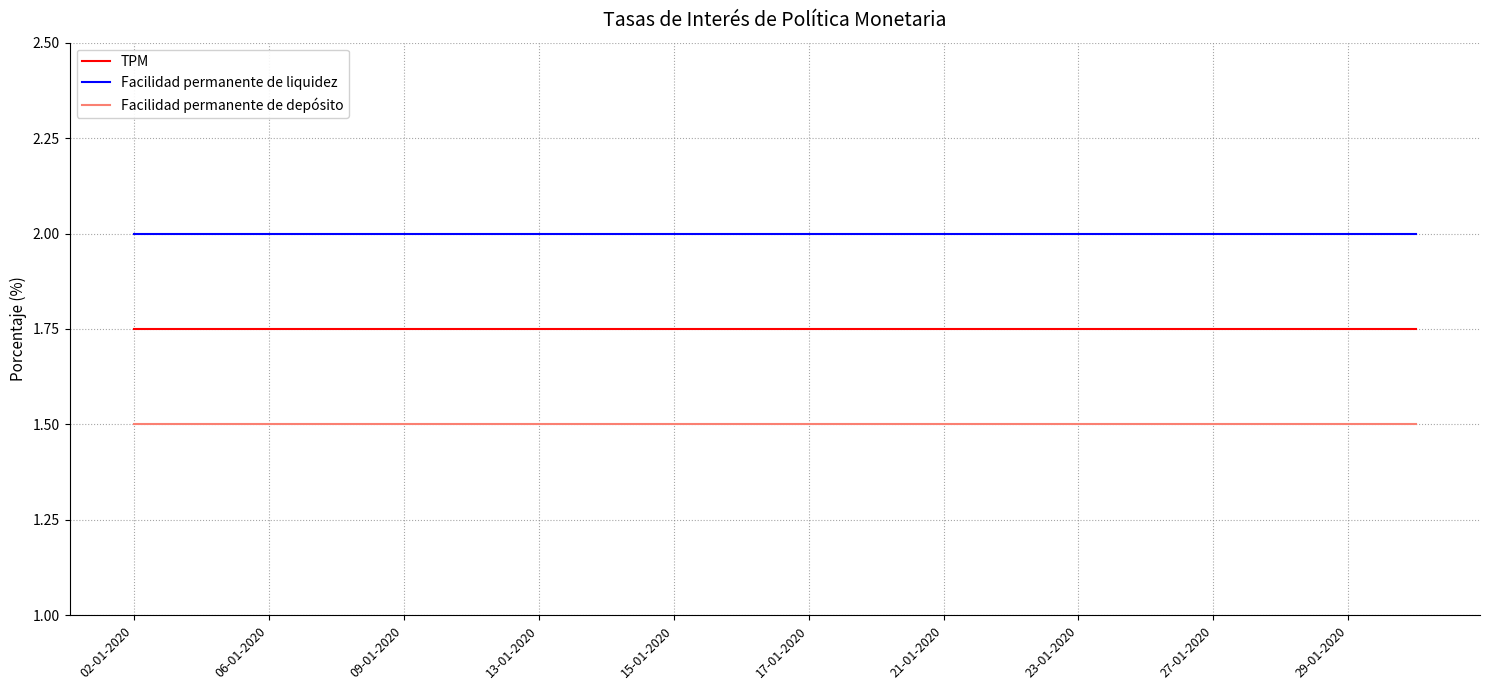

What is the smallest value displayed?

1.5